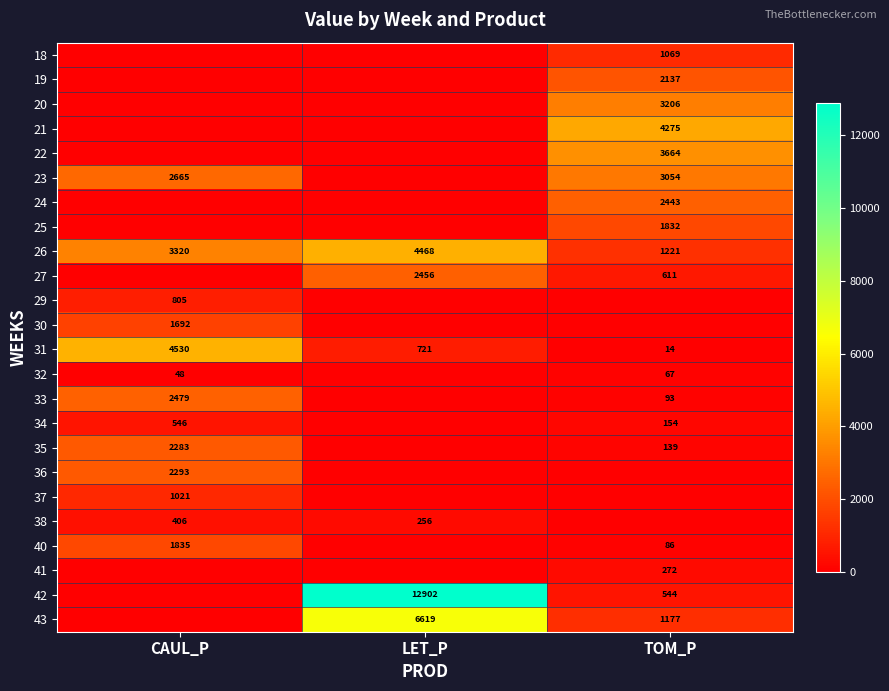

Is it true that 27 equals 2456 at LET_P?

True